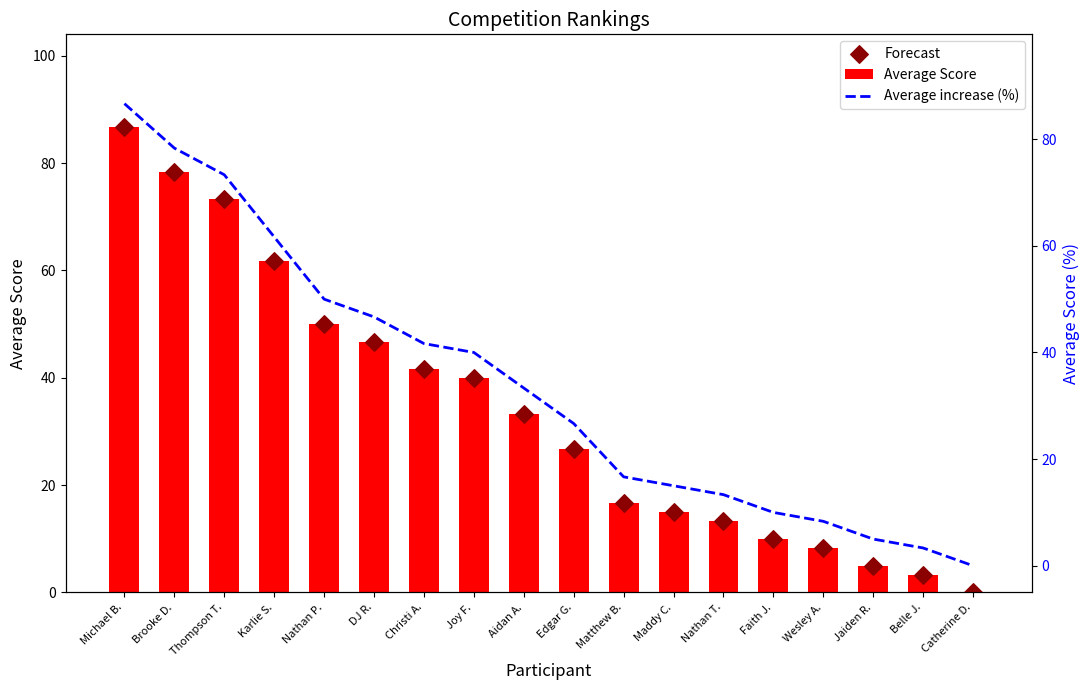

Which series contains the highest Y value?

Average Score